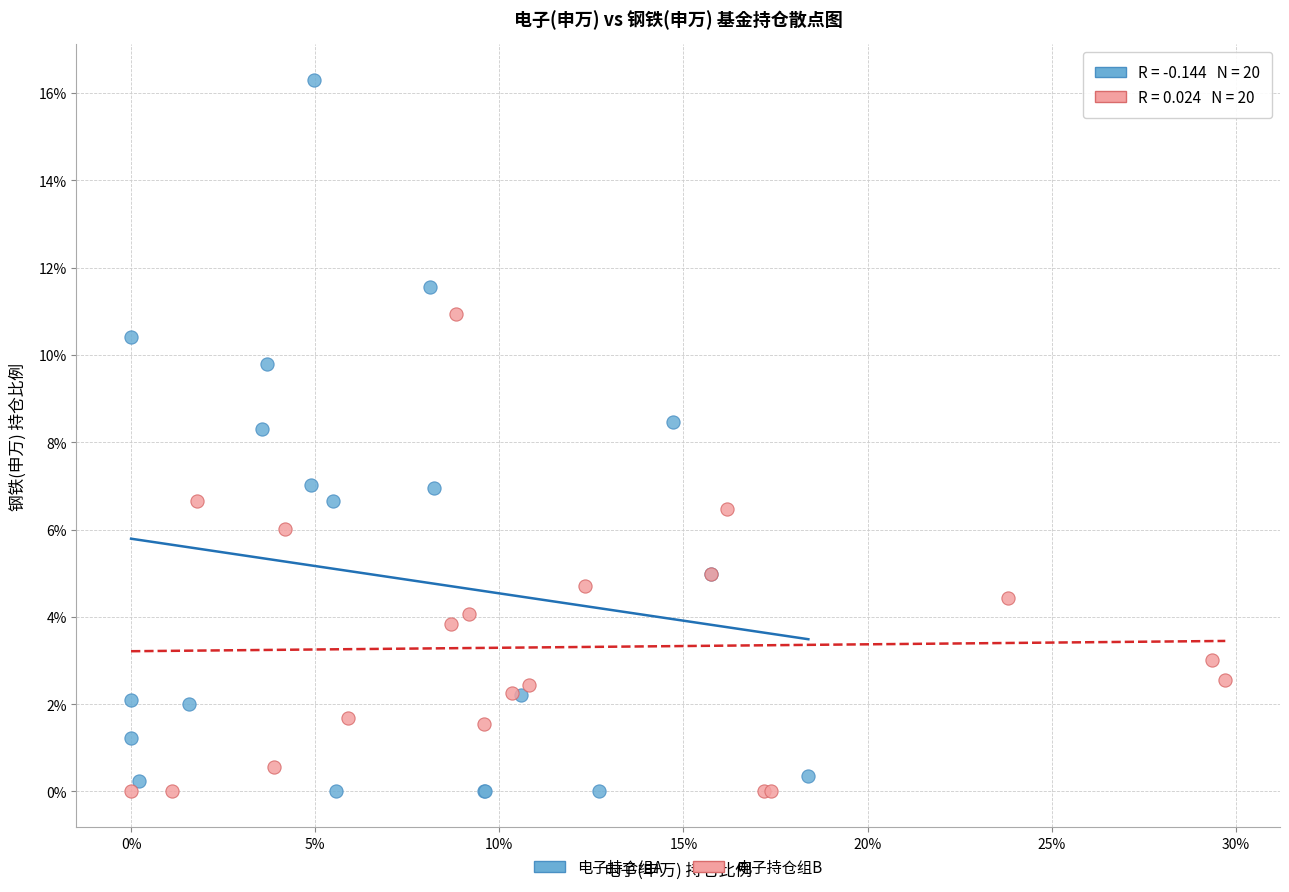

Which series reaches the maximum Y coordinate?

电子持仓组A